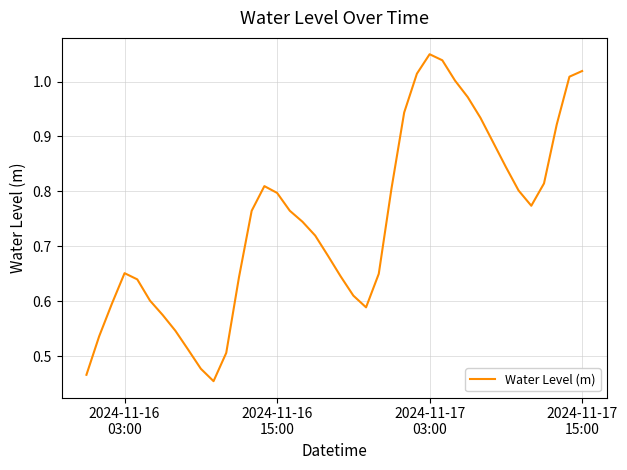

How many distinct data groups are displayed?

1